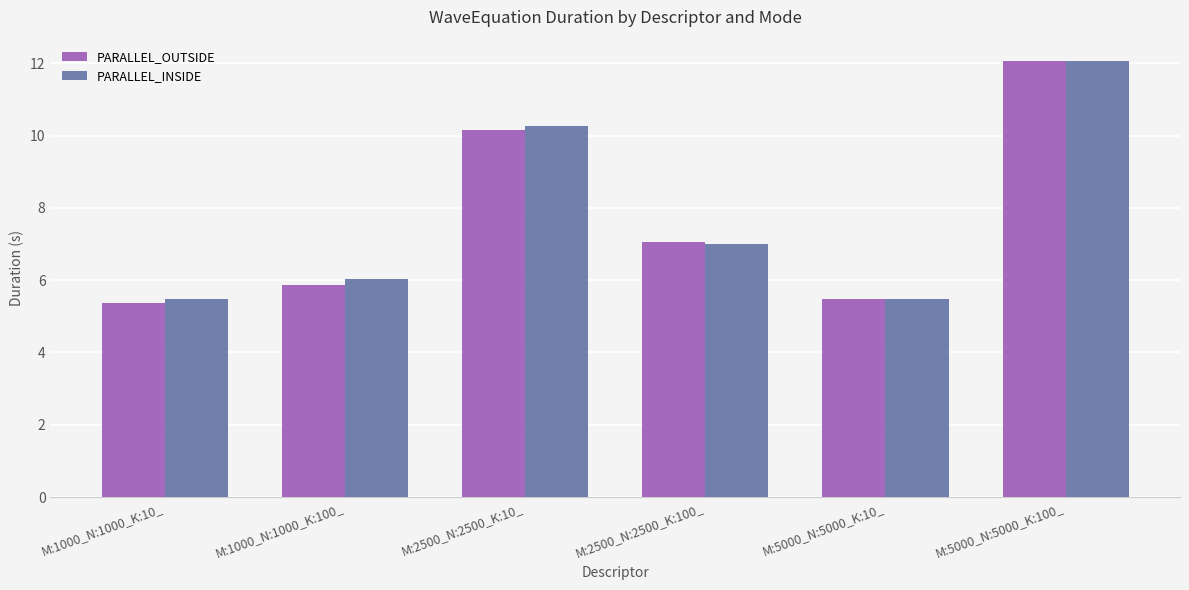

What is the average value of the PARALLEL_INSIDE series?

7.7